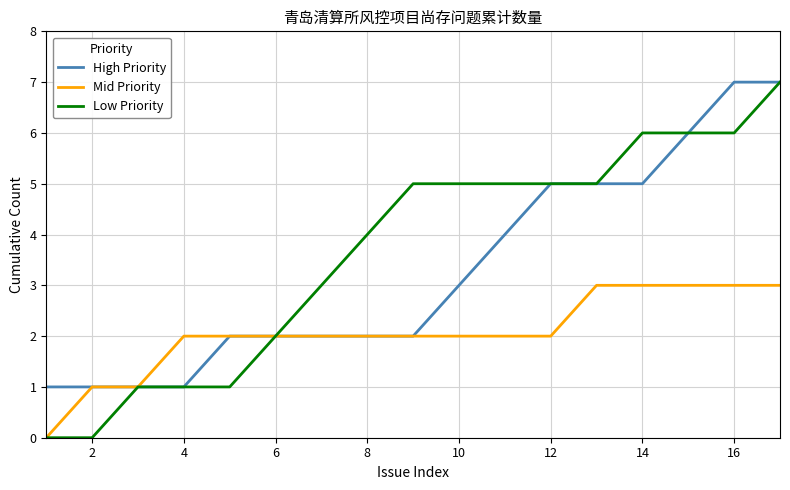

Which series has the largest total across all categories?

Low Priority